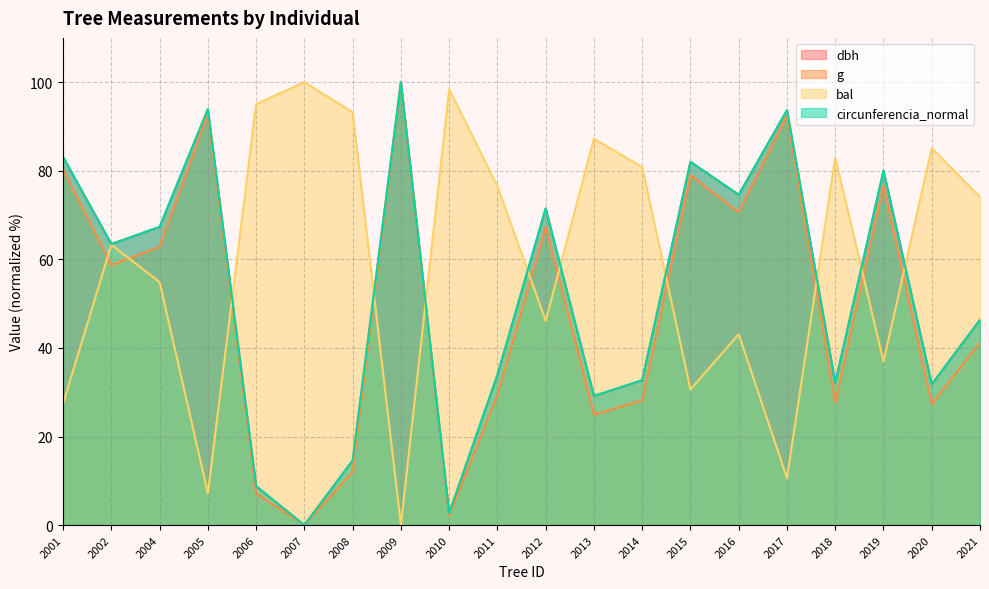

True or false: circunferencia_normal and bal intersect in this chart.

True